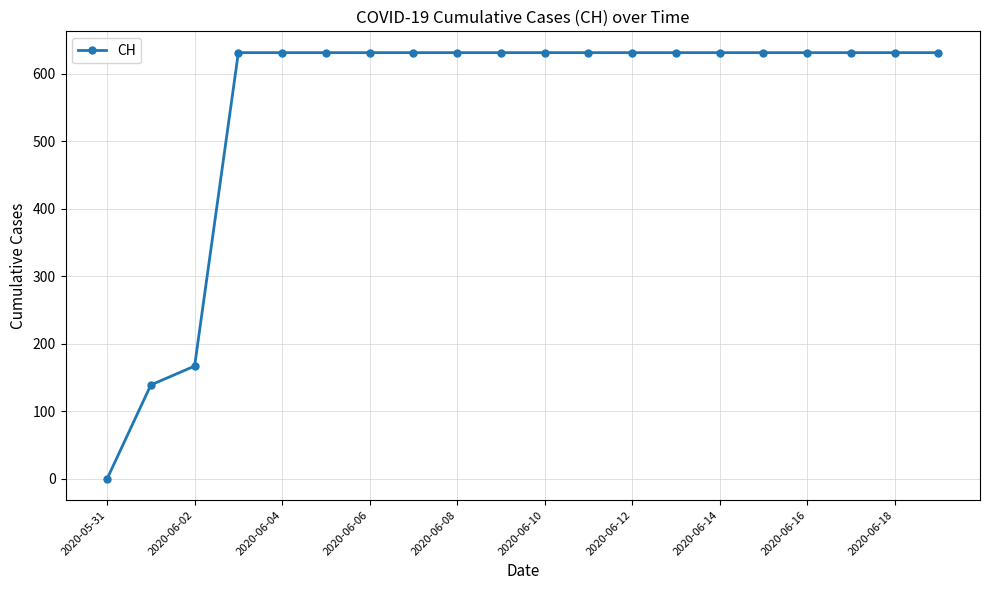

What is the difference between the maximum and second lowest values?

492